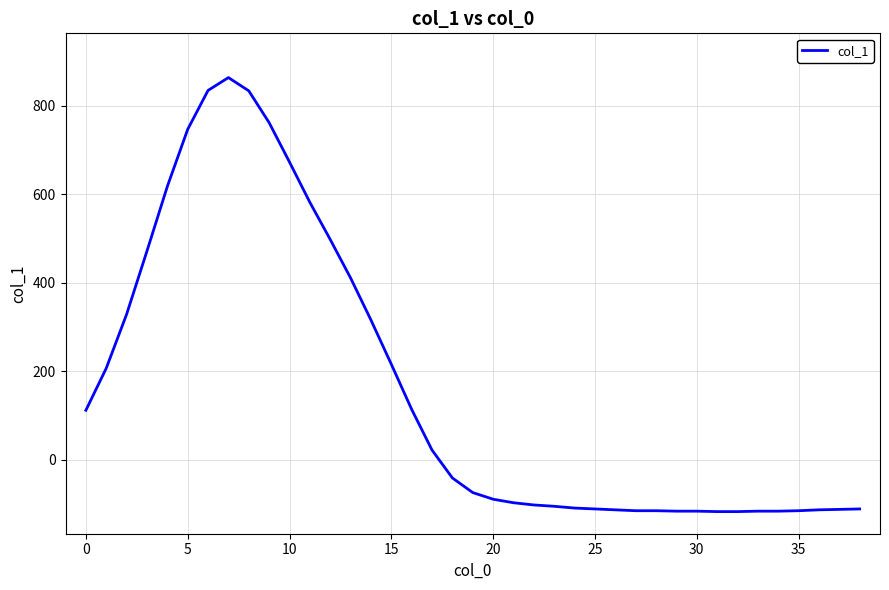

What is the minimum value shown in the chart?

-117